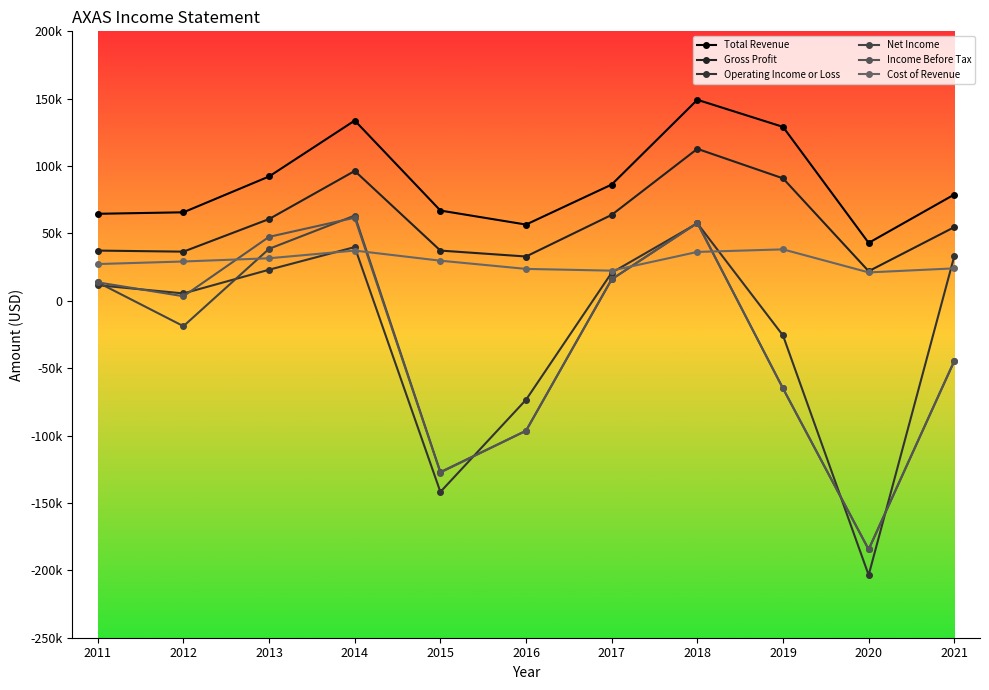

Where does the Cost of Revenue series first go above 29200?

2013